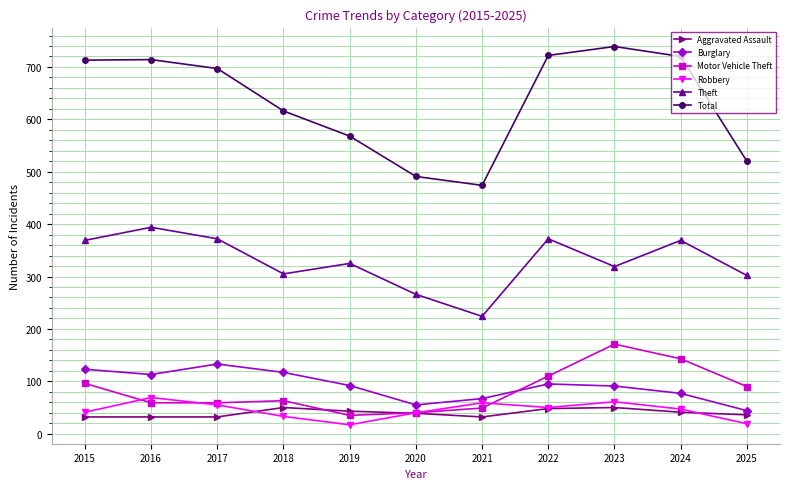

Is this an area chart (filled region under the line)?

No